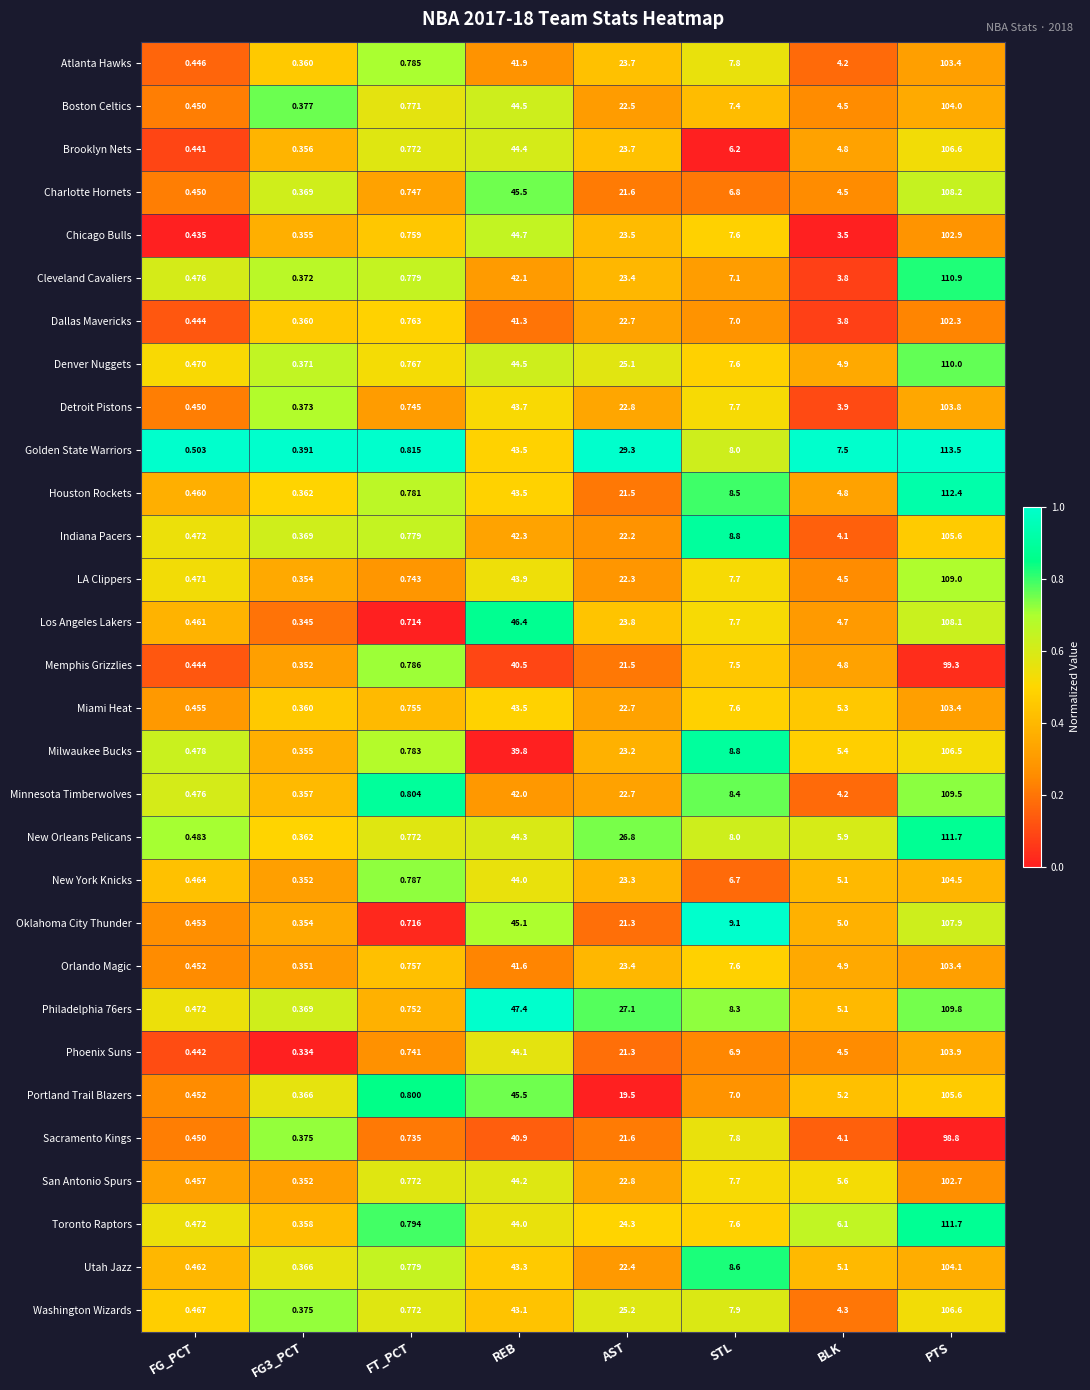

Where does the Memphis Grizzlies series first go above 7?

REB